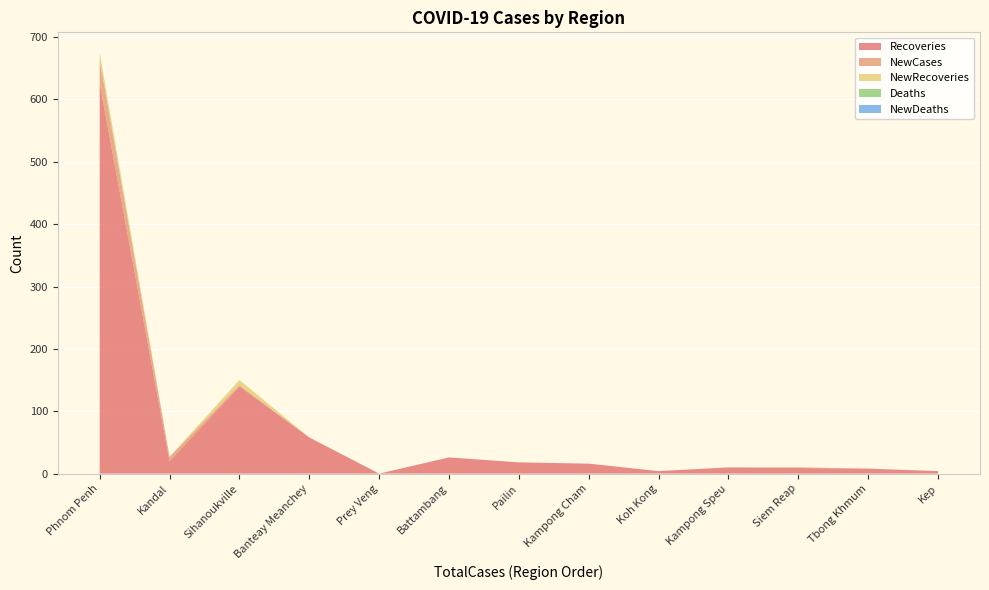

Reading right to left, extract all data points from this chart.

Recoveries: 4	8	9	10	4	16	18	26	0	58	140	20	626
NewCases: 0	0	1	0	0	0	0	0	0	0	2	7	38
NewRecoveries: 0	0	0	0	0	0	0	0	0	0	8	0	7
Deaths: 0	0	0	0	0	0	0	0	0	0	0	0	3
NewDeaths: 0	0	0	0	0	0	0	0	0	0	0	0	0